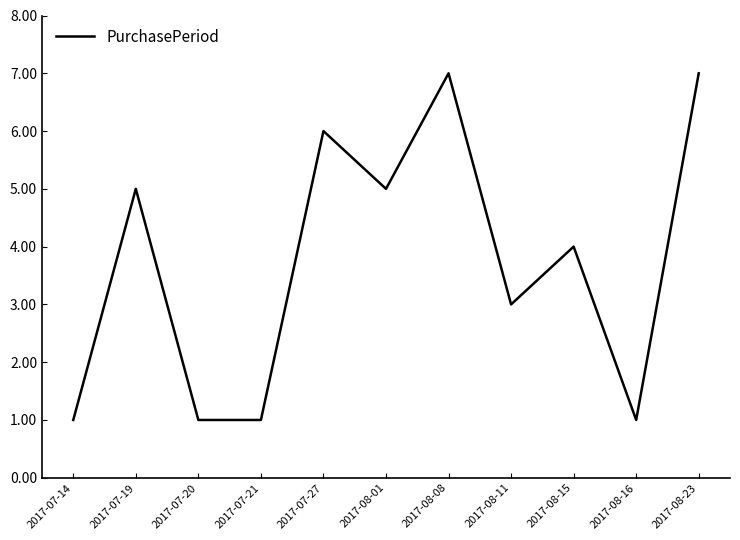

What position from the left is 2017-08-08?

7